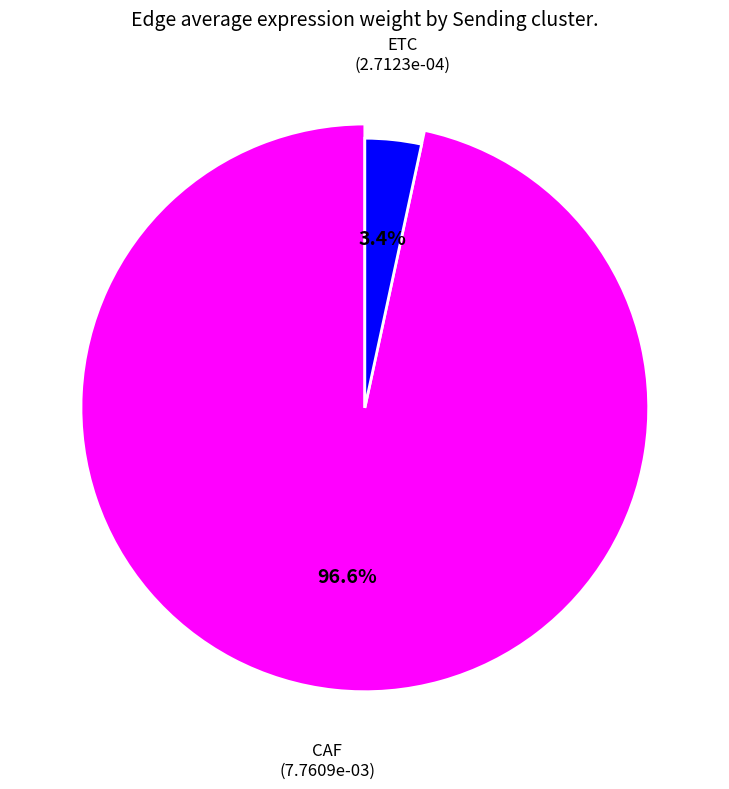

Is it true that ETC->CAF is 0% of the pie?

True